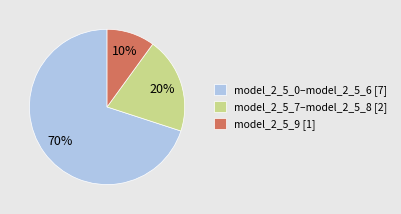

To the nearest percent, what percentage of the pie is model_2_5_9 [1]?

10%